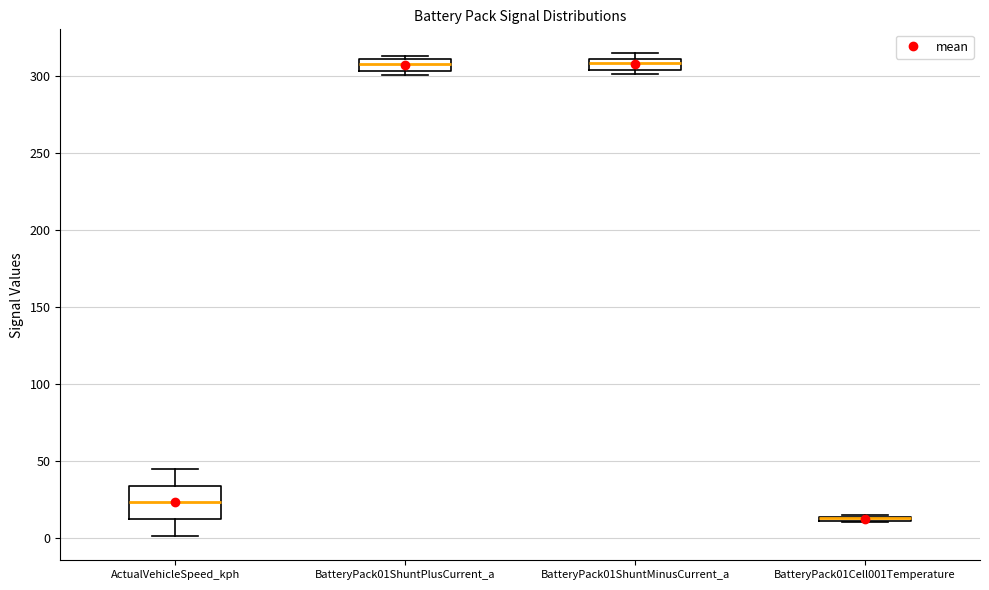

Which box is the tallest, from its lower edge to its upper edge?

ActualVehicleSpeed_kph